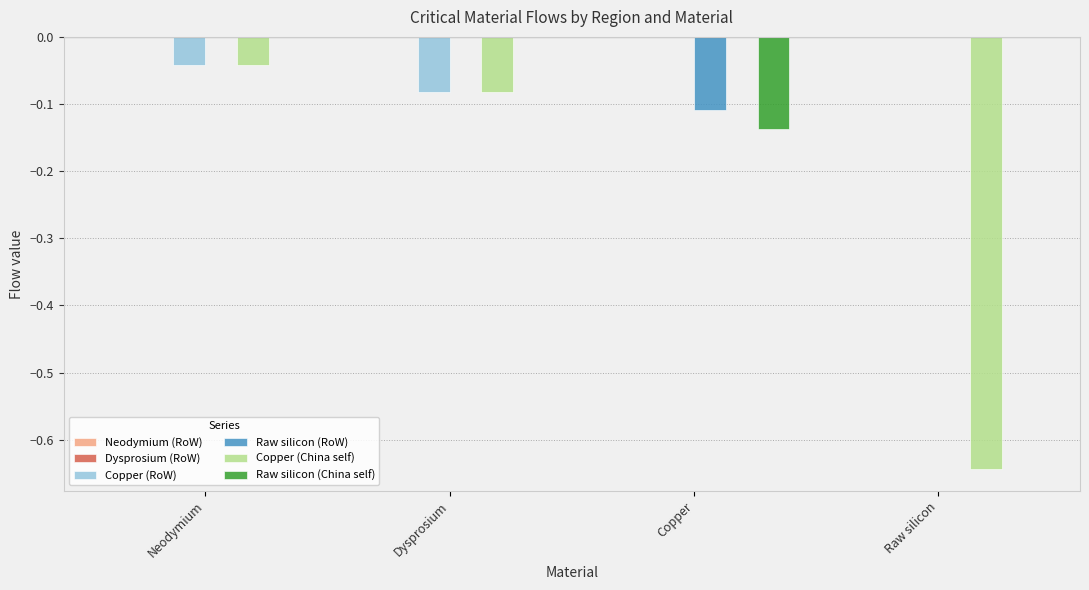

Is it true that Copper (RoW) equals 0.0 at Raw silicon?

True